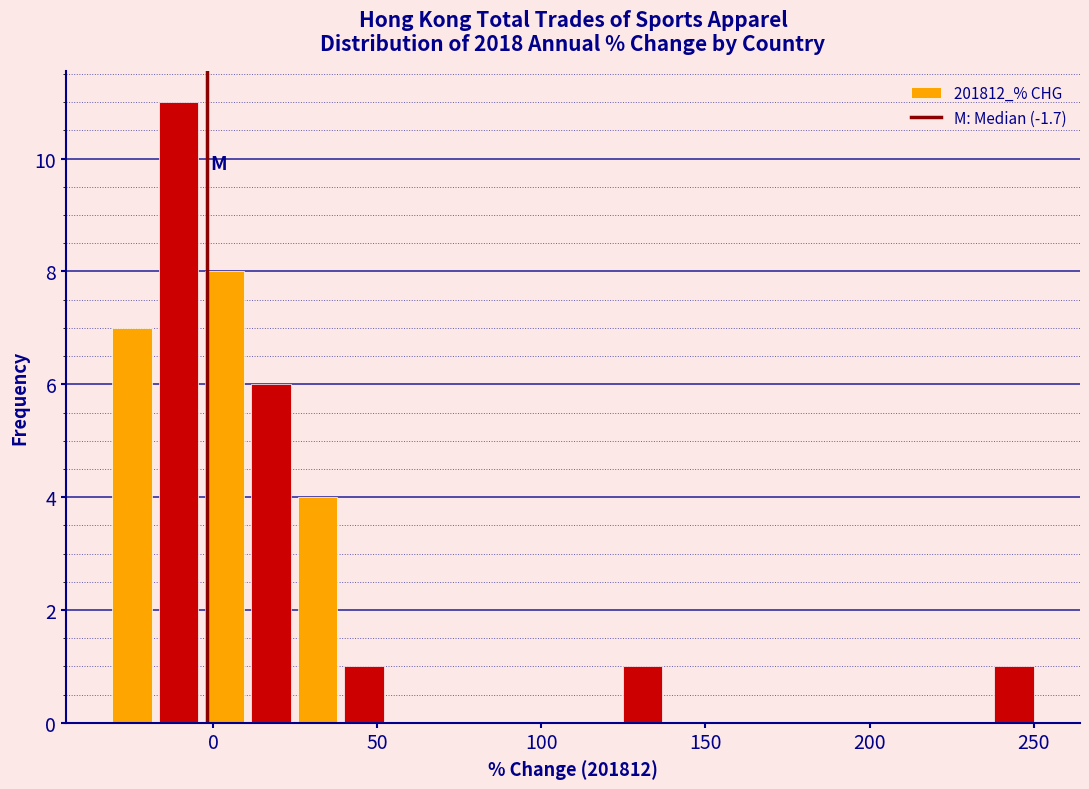

Around what value on the x-axis is the tallest bar? Give the approximate position of its centre, as read against the axis.

-10